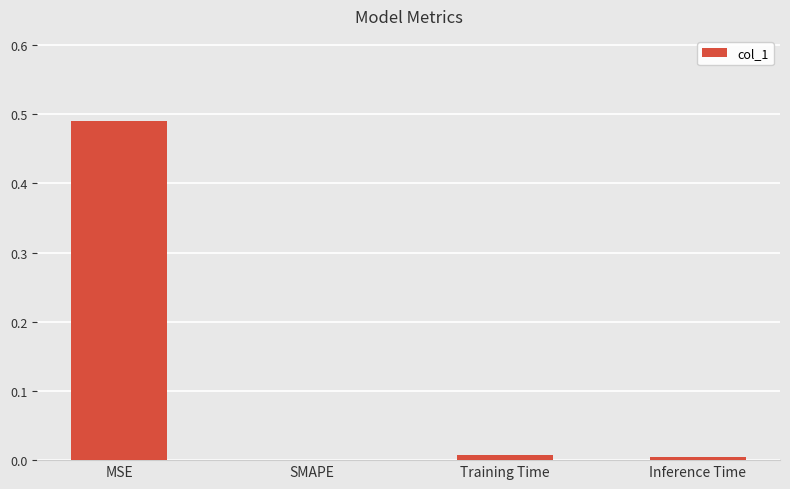

What is the change in value from MSE to SMAPE?

-0.5